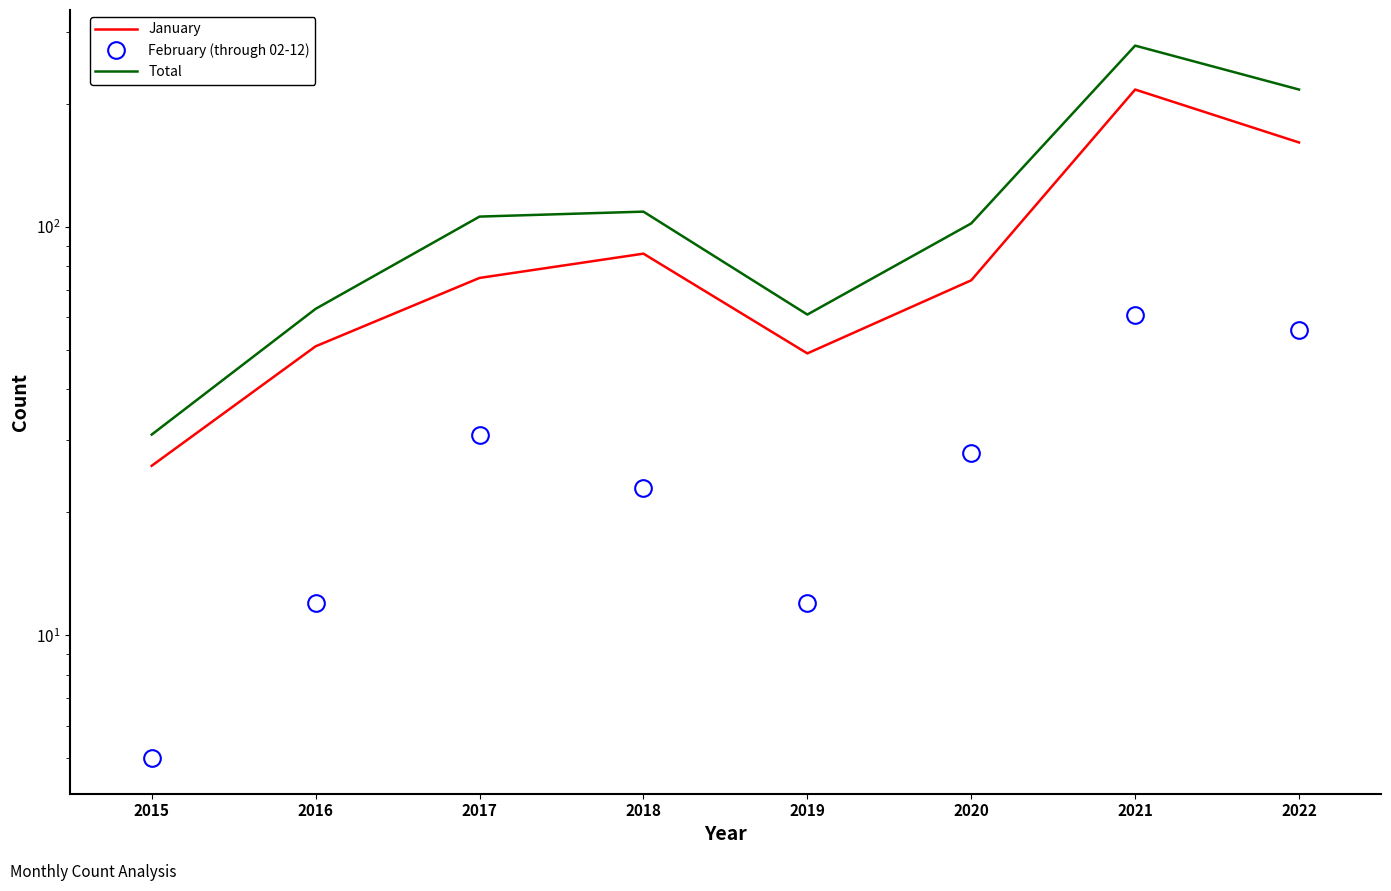

The value of February (through 02-12) at 2017 is 21. True or false?

False